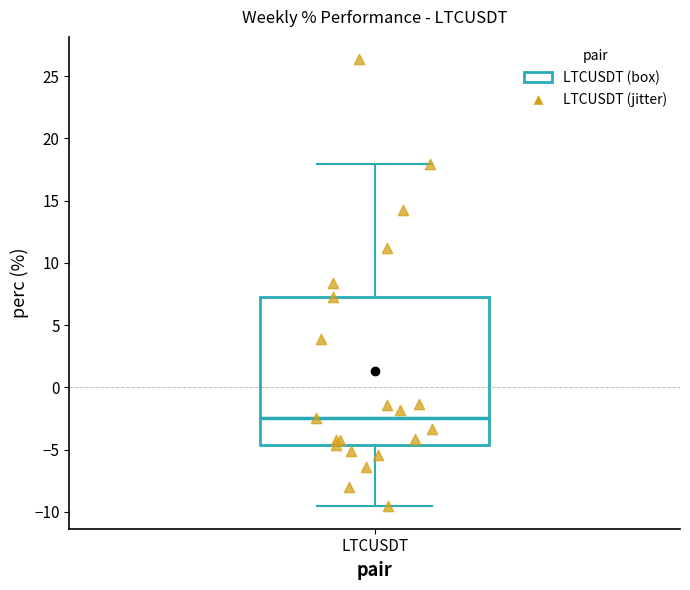

Read this box plot against the y-axis: the position of the median line, the range covered by the box, and the ends of both whiskers. The values are not printed on the chart, so give them approximately, as read against the axis.

median -2.5, box -4.5 to 7.5, whiskers -9.5 to 18.0